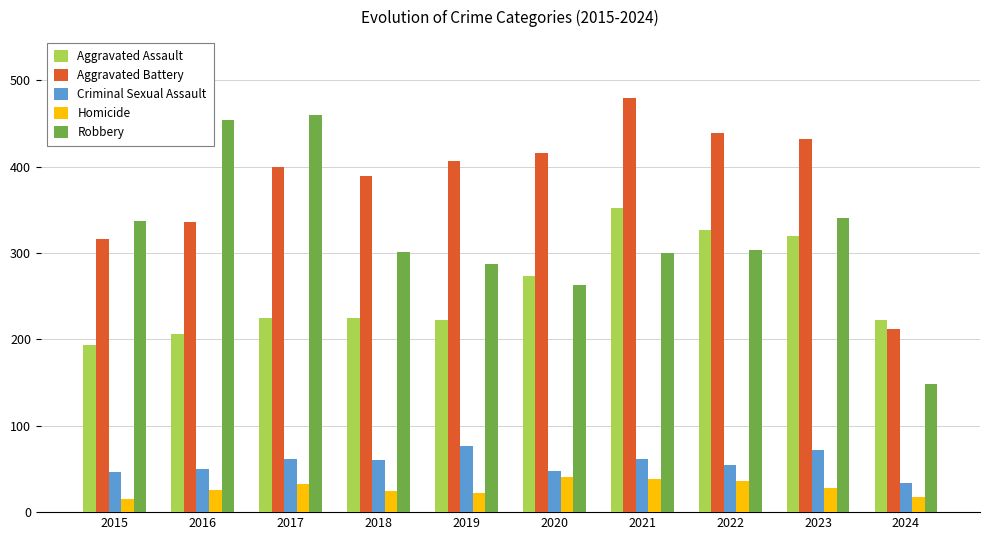

How many categories are shown in the chart?

10